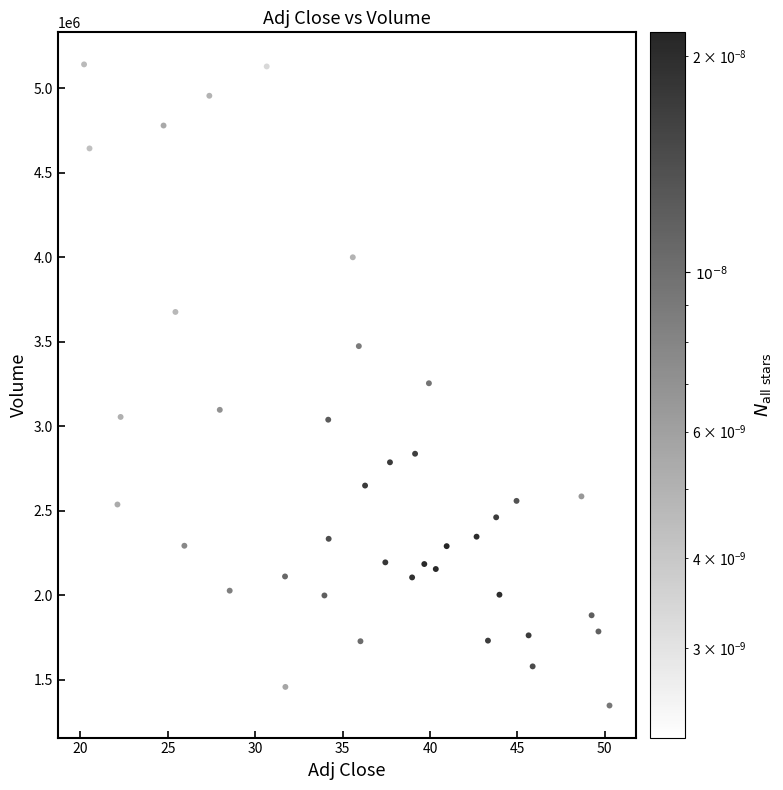

What is the range of Y values (max minus min)?

3795500